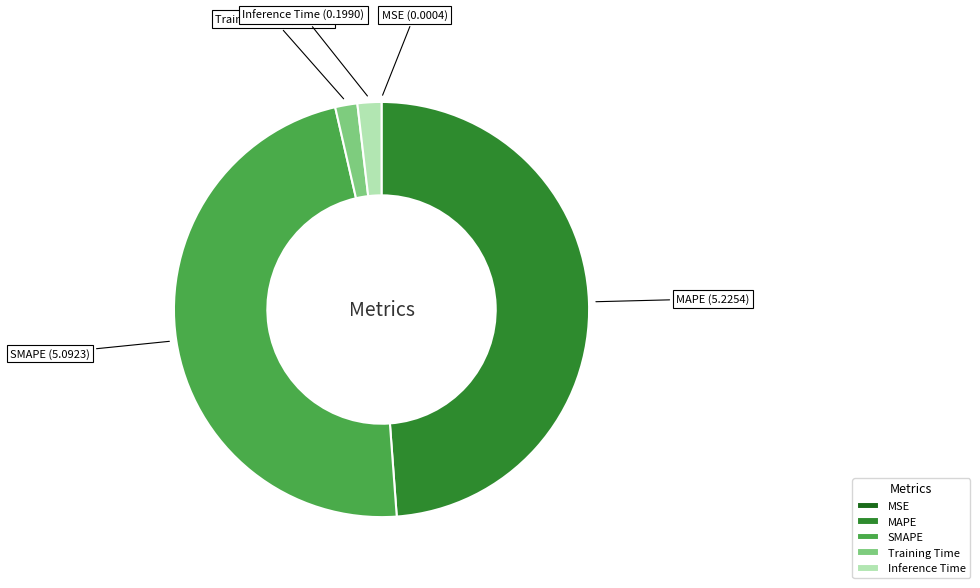

What is the largest slice in the pie chart?

MAPE